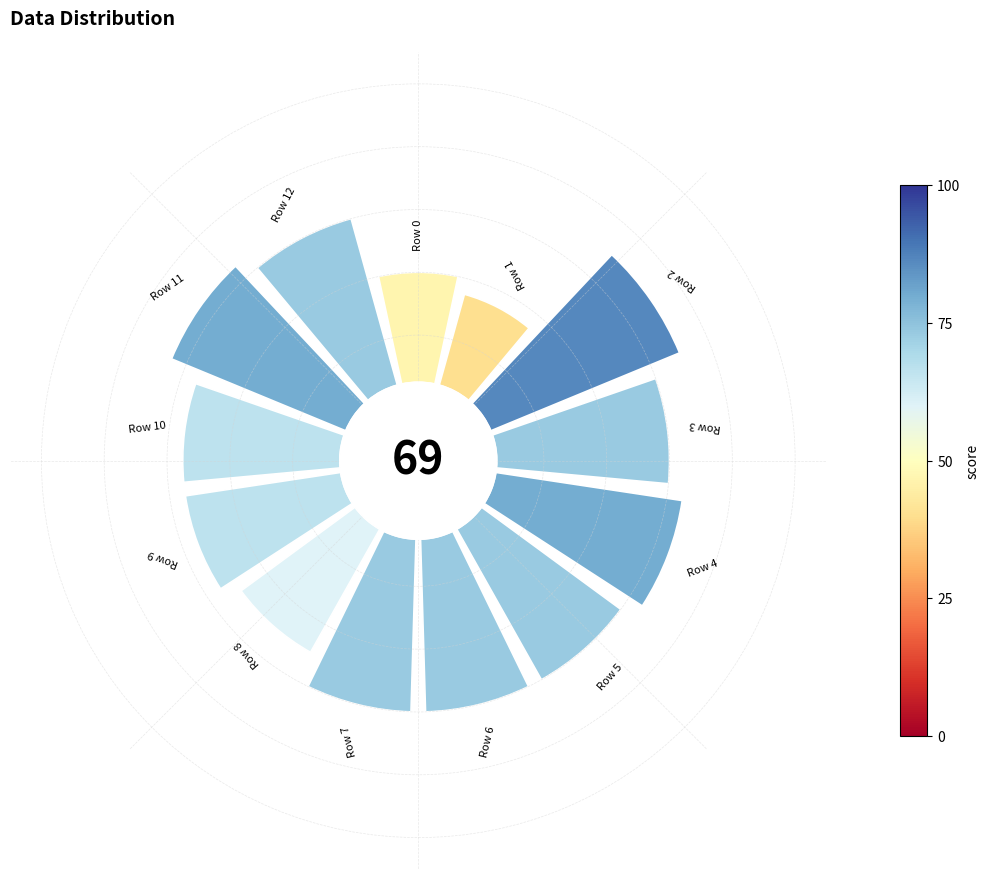

How many slices are in this pie chart?

13